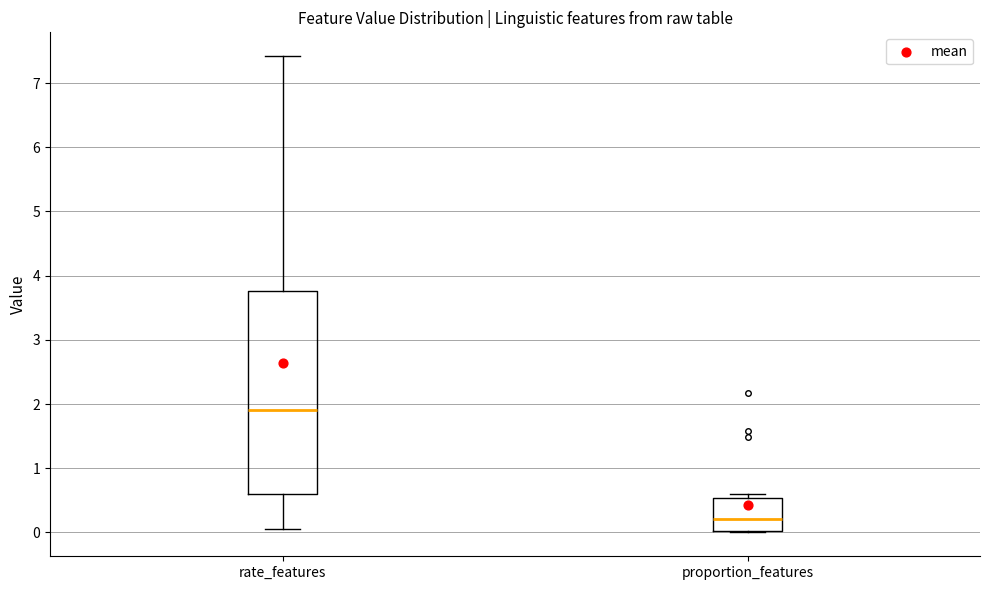

Comparing the boxes themselves (not the whiskers), which one is the tallest?

rate_features